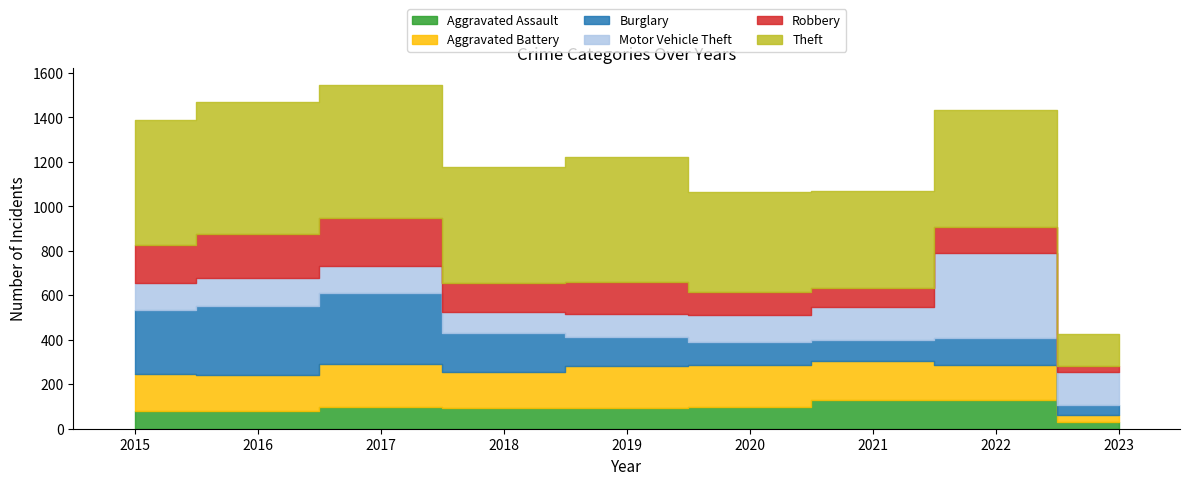

Reading left to right, what are all the values shown in this chart?

Aggravated Assault: 2015=79	2016=79	2017=99	2018=93	2019=91	2020=99	2021=131	2022=128	2023=30
Aggravated Battery: 2015=169	2016=164	2017=194	2018=160	2019=193	2020=186	2021=175	2022=158	2023=31
Burglary: 2015=286	2016=307	2017=318	2018=176	2019=127	2020=104	2021=92	2022=120	2023=44
Motor Vehicle Theft: 2015=121	2016=128	2017=122	2018=96	2019=107	2020=123	2021=148	2022=383	2023=150
Robbery: 2015=172	2016=196	2017=213	2018=132	2019=143	2020=102	2021=88	2022=118	2023=25
Theft: 2015=561	2016=594	2017=599	2018=521	2019=563	2020=452	2021=435	2022=528	2023=148